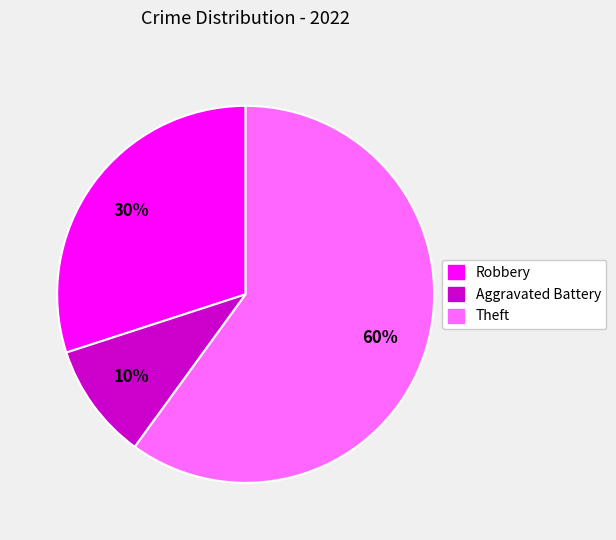

Which slice is the largest?

Theft